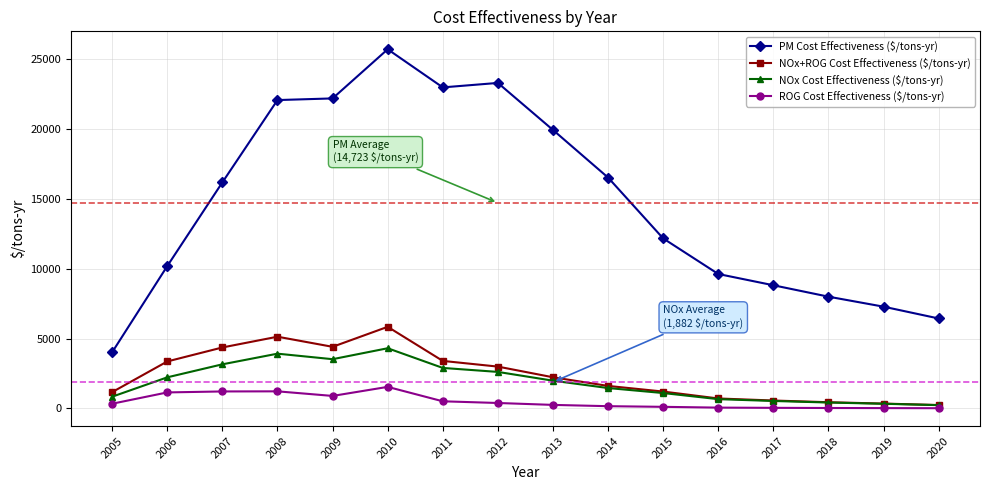

What is the lowest value of the NOx Cost Effectiveness ($/tons-yr) series?

226.7